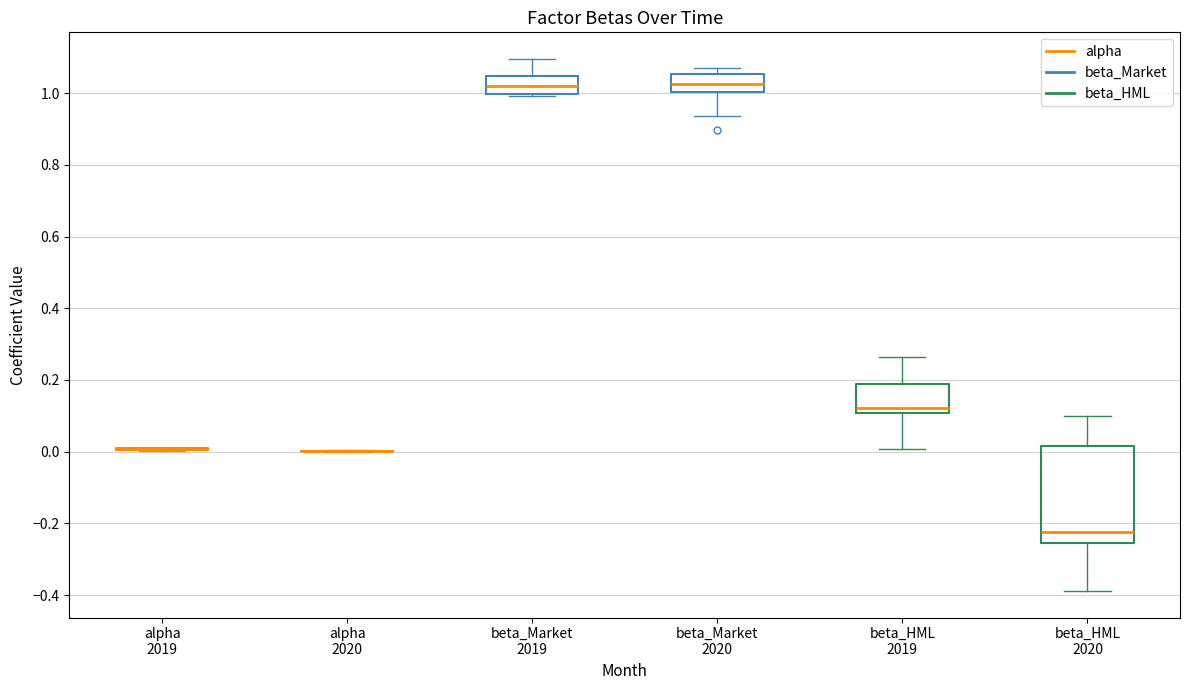

Reading left to right, transcribe this box plot: for each box, give where its median line is, the range the box spans, and where its two whiskers end, as read against the y-axis. The values are not printed on the chart, so give them approximately, as read against the axis.

alpha 2019: box collapsed to a line at 0.00, whiskers 0.00 to 0.02
alpha 2020: box collapsed to a line at 0.00, whiskers 0.00 to 0.00
beta_Market 2019: median 1.02, box 1.00 to 1.04, whiskers 1.00 (just below the box's lower edge) to 1.10
beta_Market 2020: median 1.02, box 1.00 to 1.06, whiskers 0.94 to 1.08
beta_HML 2019: median 0.12, box 0.10 to 0.18, whiskers 0.00 to 0.26
beta_HML 2020: median -0.22, box -0.26 to 0.02, whiskers -0.38 to 0.10